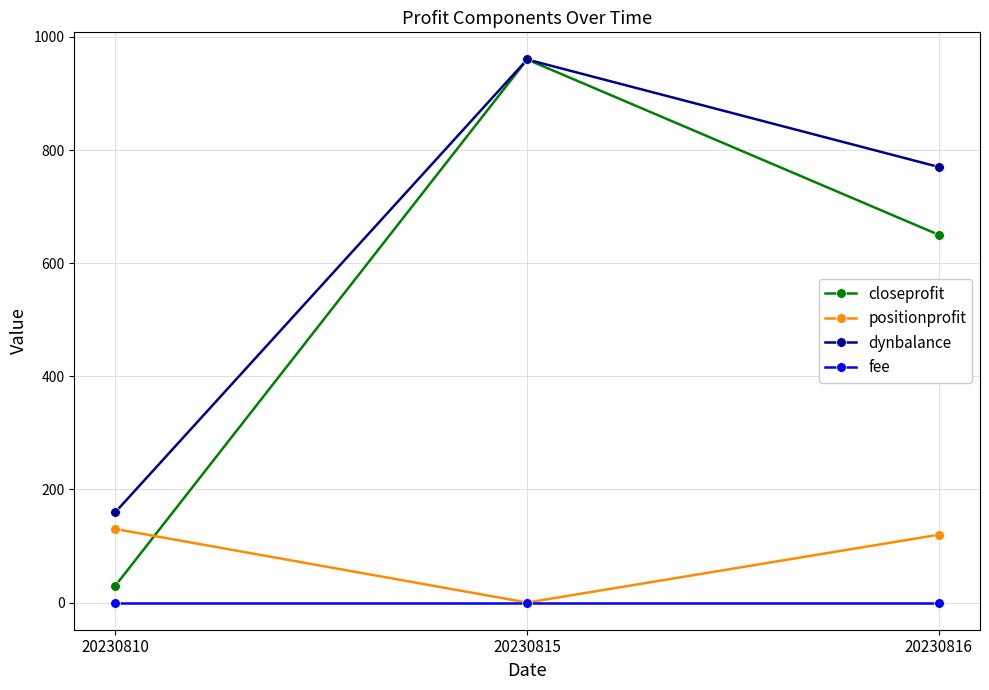

What is the difference between the maximum and minimum values in the positionprofit series?

130